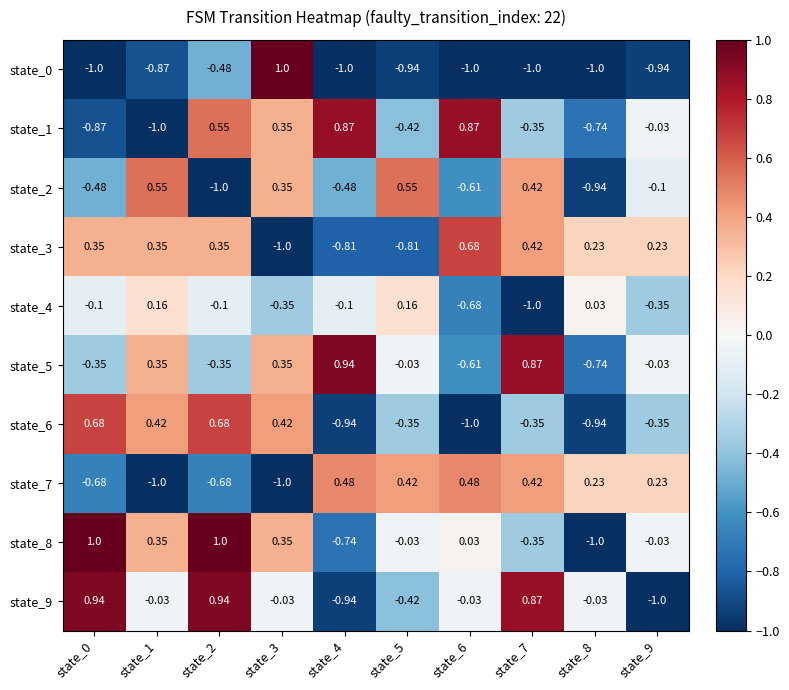

Is the value of state_0 at state_6 greater than the value of state_5 at state_2?

No